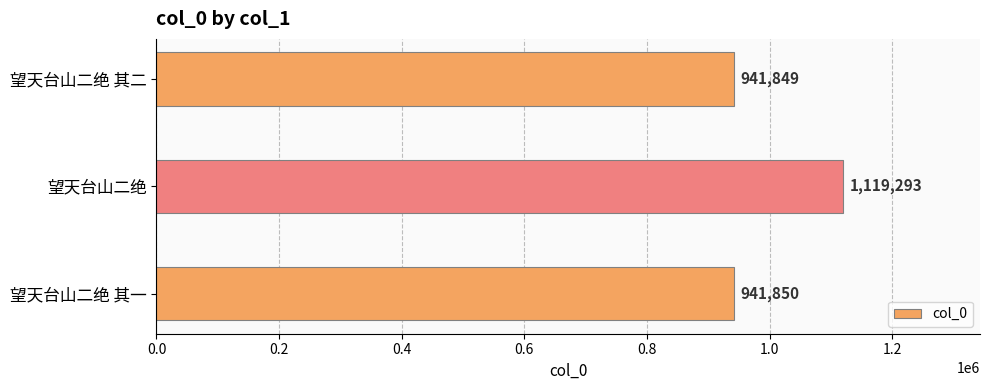

What is the difference between the values at 望天台山二绝 其一 and 望天台山二绝?

177443